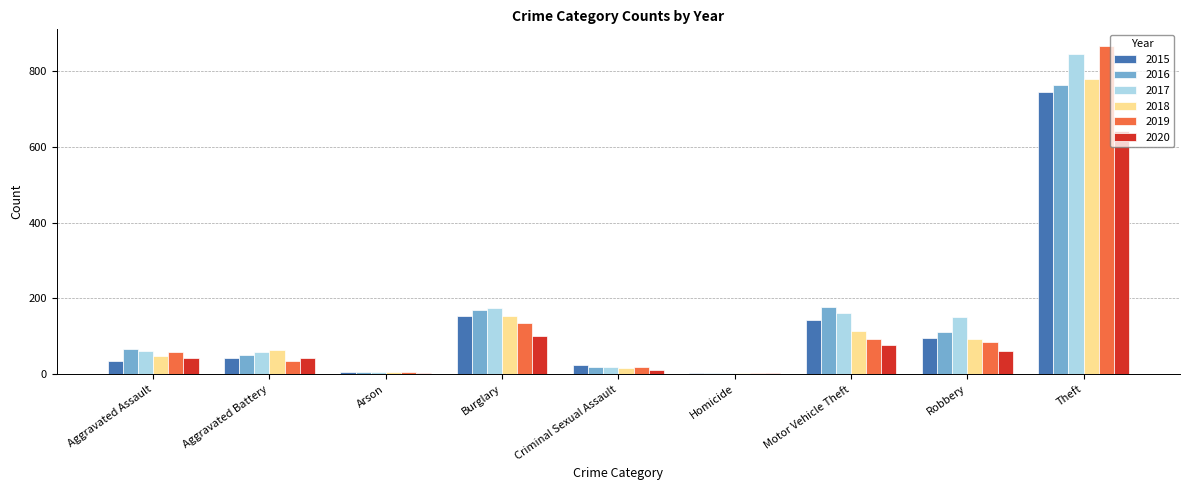

What is the minimum value shown in the chart?

3